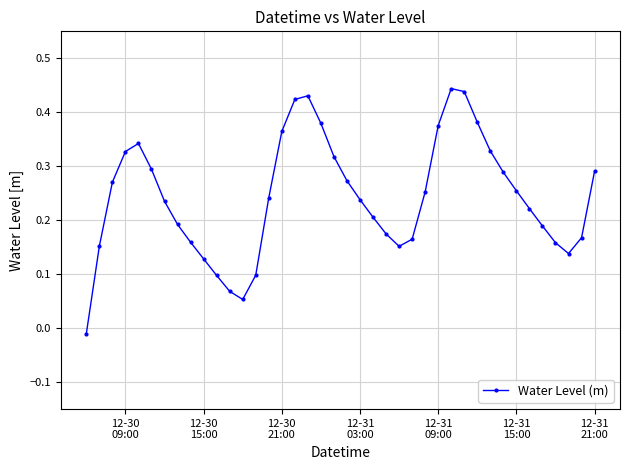

How many interior local valleys (lower than both neighbors) does the data have?

3